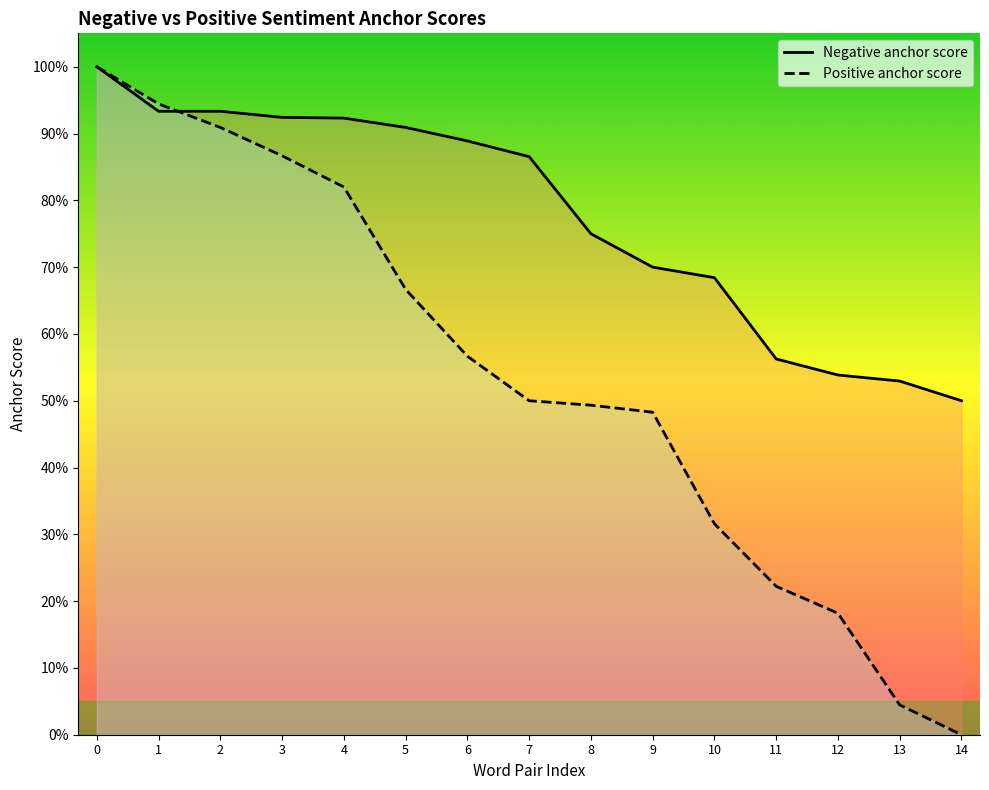

How many series are shown in this chart?

2